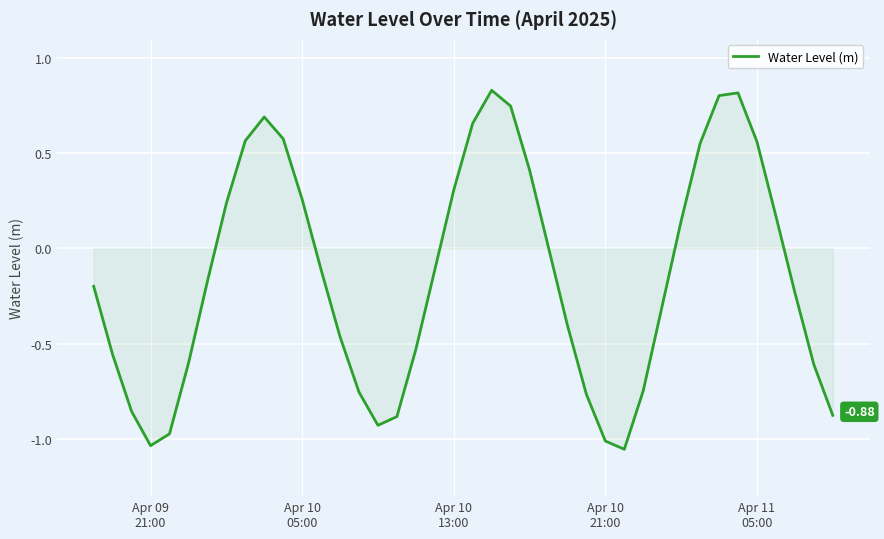

What is the difference between the maximum and minimum values?

1.9